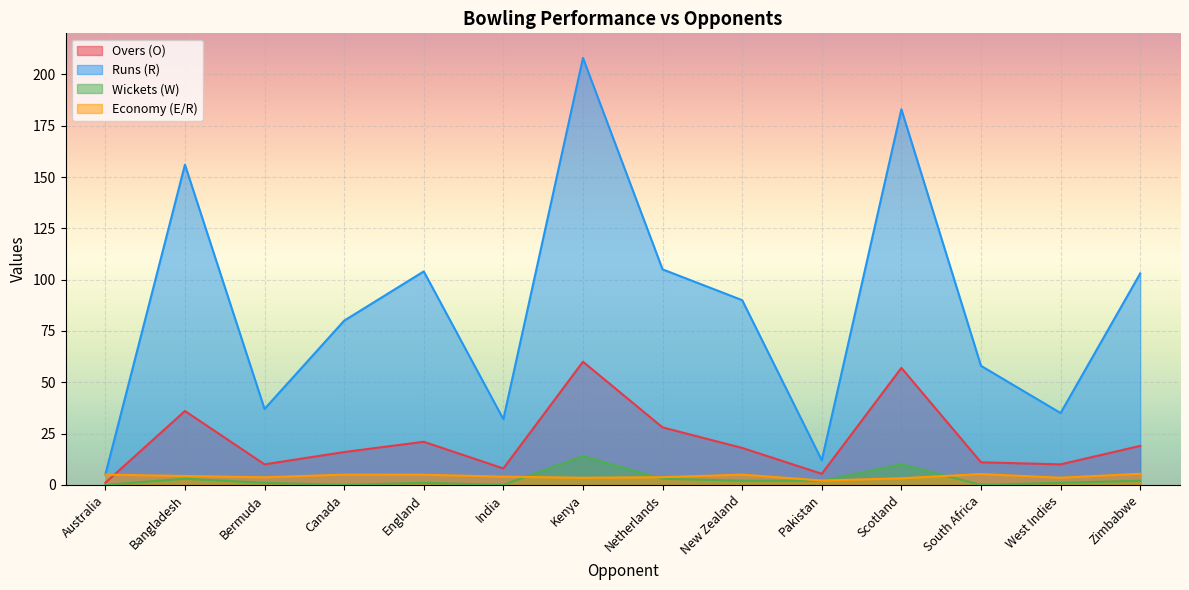

The value of Runs (R) at Bangladesh is 156.0. True or false?

True